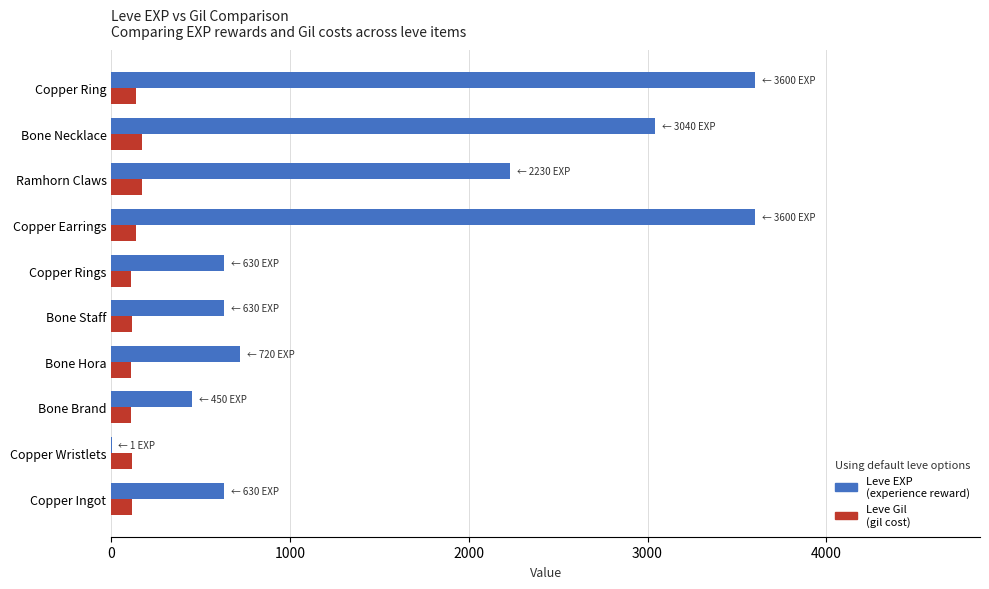

What is the total value across all series at Copper Ring?

3739